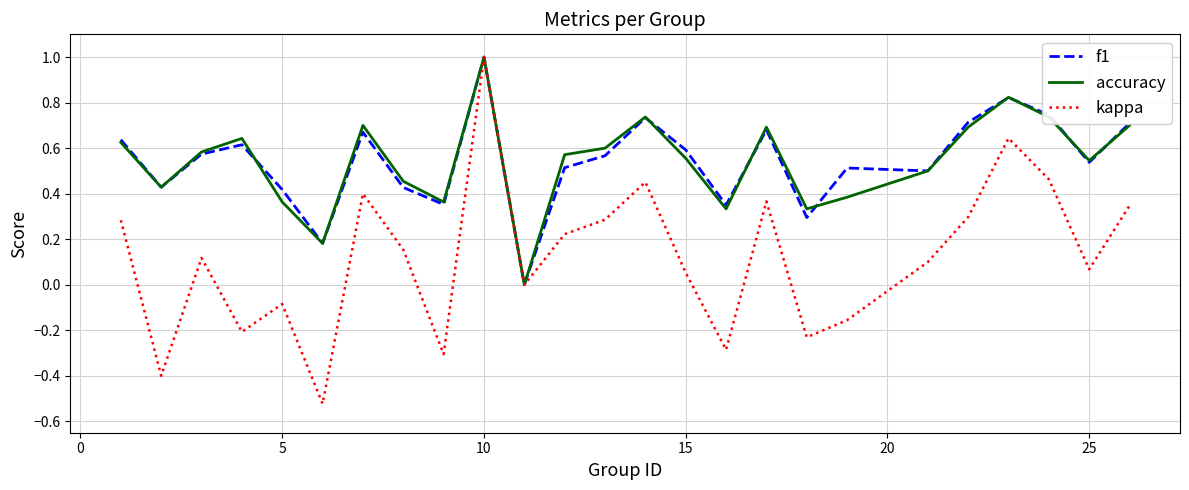

How many positive values does the f1 series have?

24